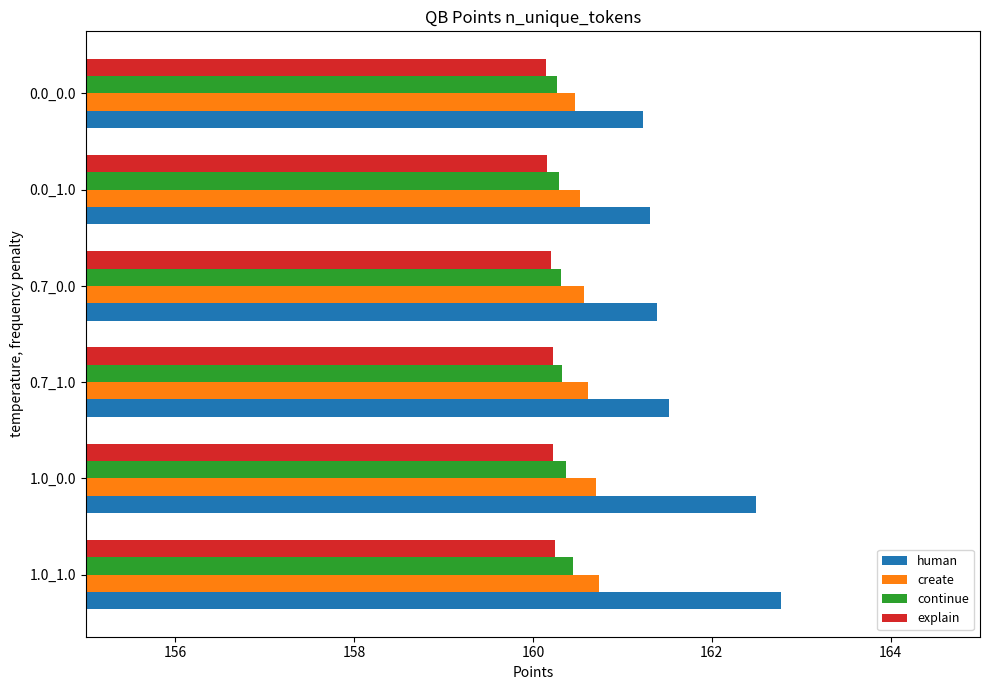

What is the average value of the continue series?

160.3